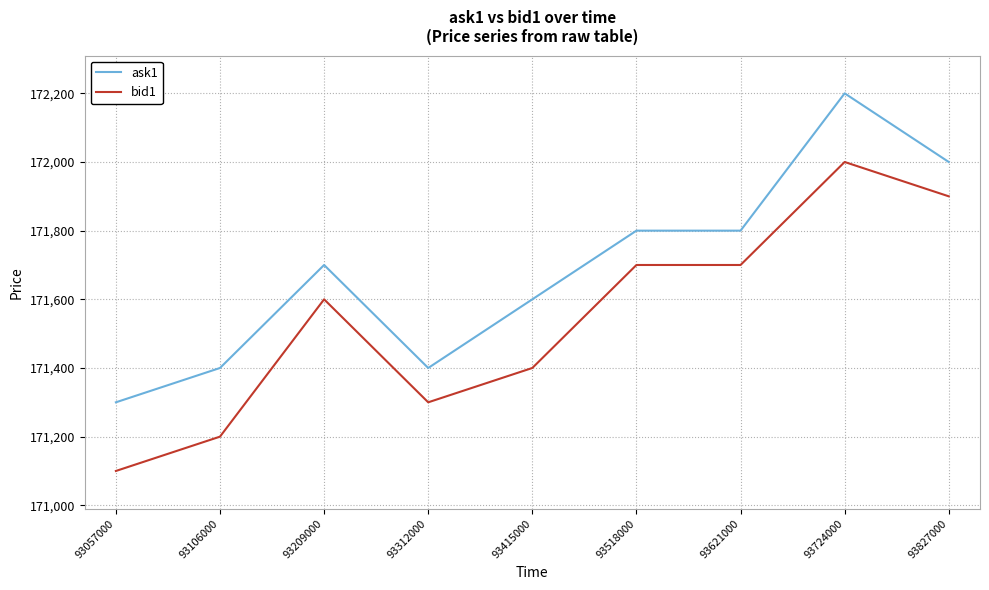

What are all the series names shown in the legend?

ask1, bid1